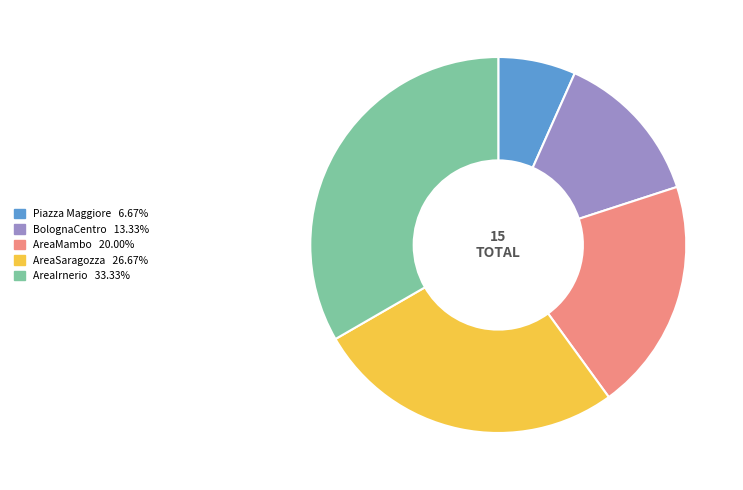

Do Piazza Maggiore and AreaMambo together represent more than half of the pie?

No